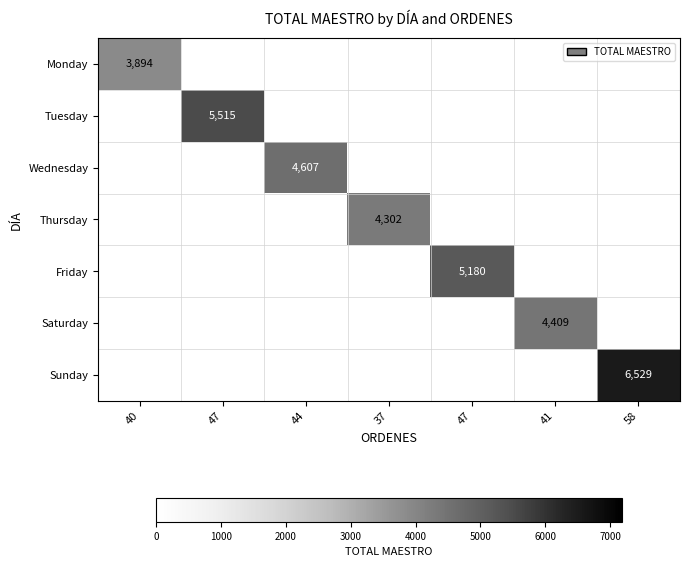

Is the value of Tuesday at 44 greater than the value of Monday at 37?

No